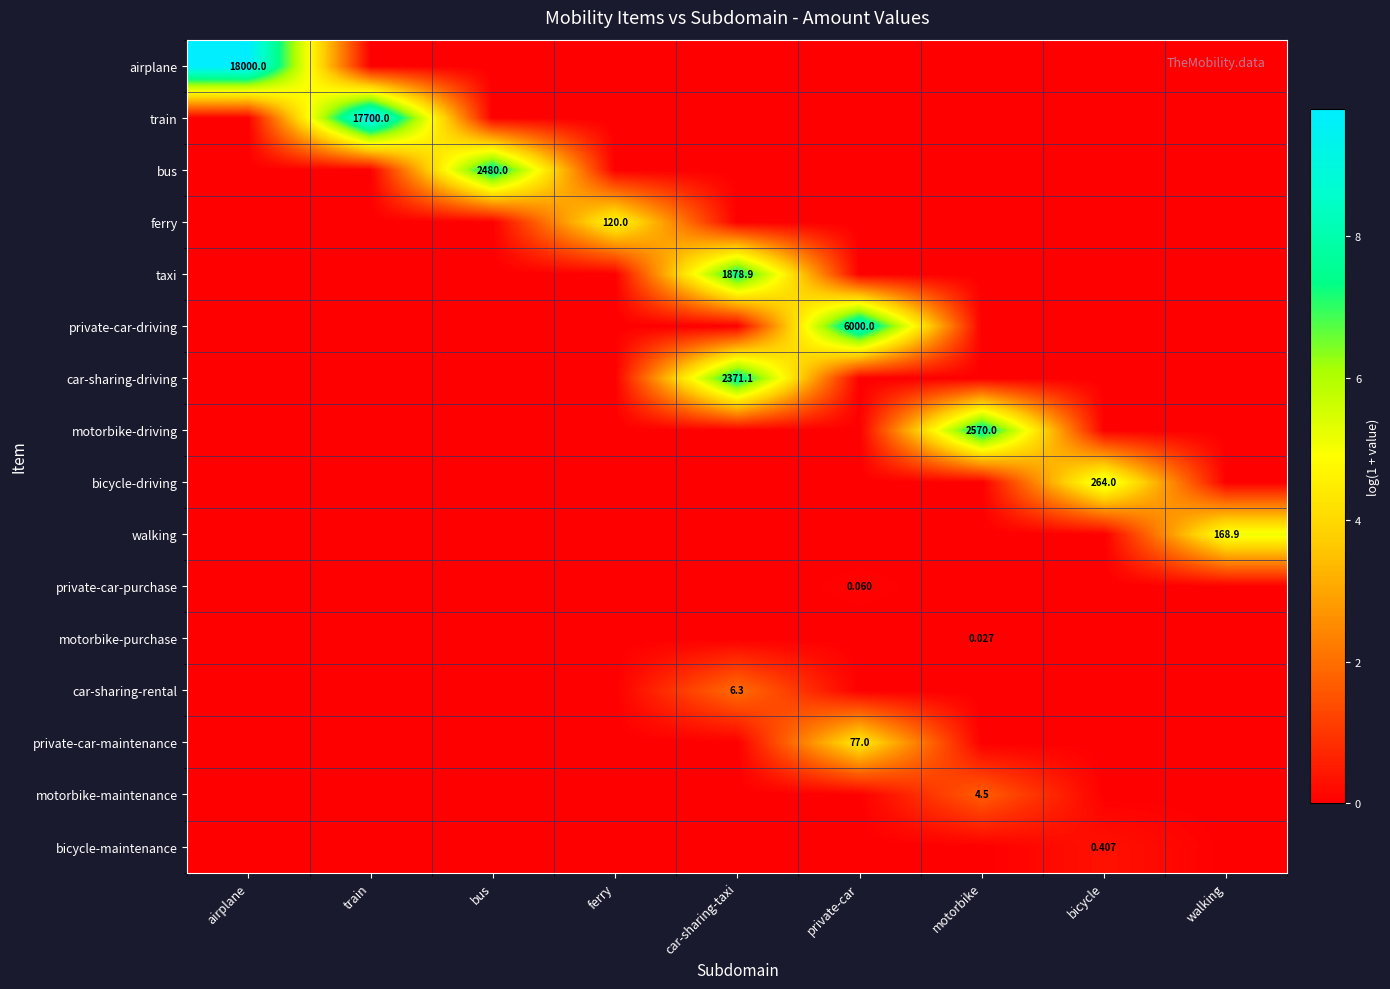

Rank the categories by ferry value from lowest to highest.

airplane, train, bus, car-sharing-taxi, private-car, motorbike, bicycle, walking, ferry